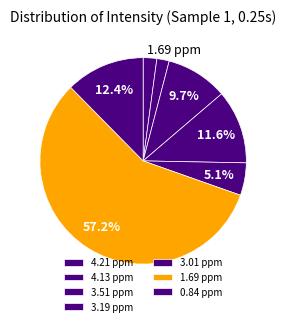

Which slice is the smallest?

4.13 ppm